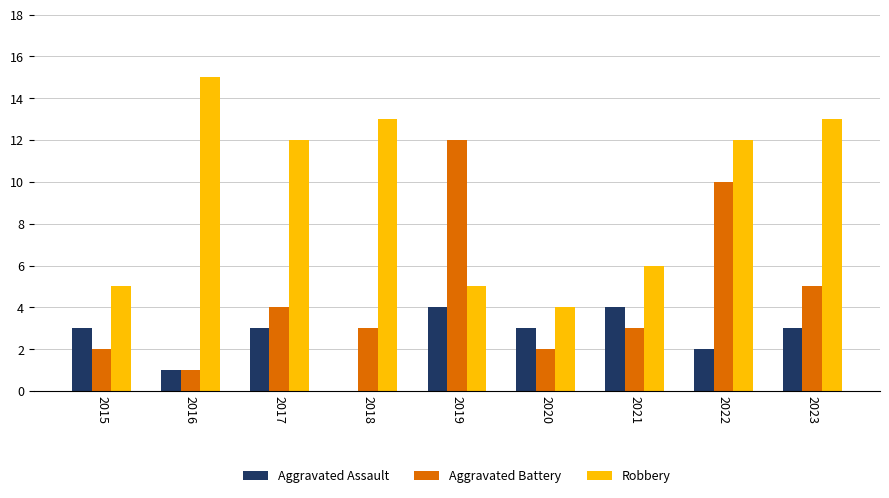

At which category is the sum across all series the highest?

2022